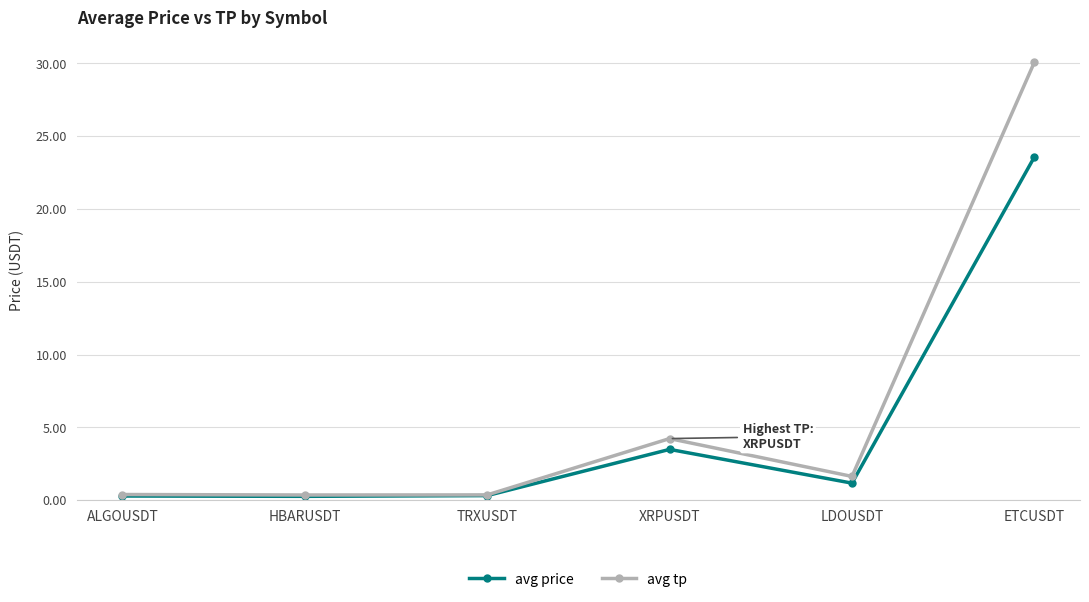

Reading left to right, transcribe all the data shown in this chart.

avg price: ALGOUSDT=0.3	HBARUSDT=0.3	TRXUSDT=0.3	XRPUSDT=3.5	LDOUSDT=1.2	ETCUSDT=23.6
avg tp: ALGOUSDT=0.4	HBARUSDT=0.4	TRXUSDT=0.4	XRPUSDT=4.2	LDOUSDT=1.6	ETCUSDT=30.1